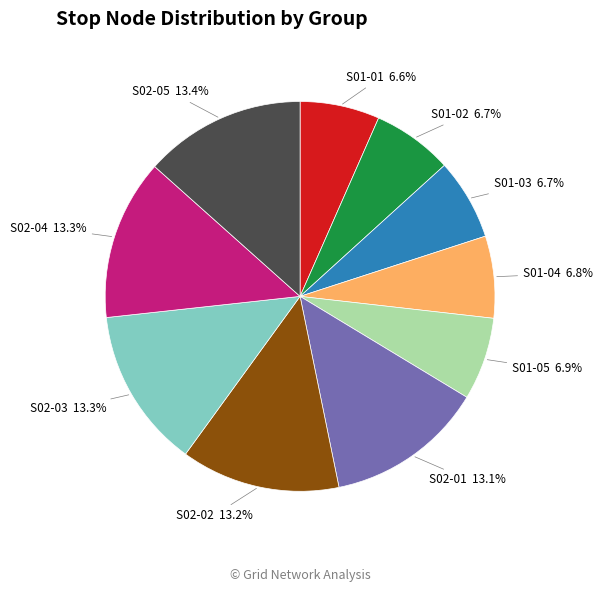

The S02-02 slice represents 13% of the pie. True or false?

True